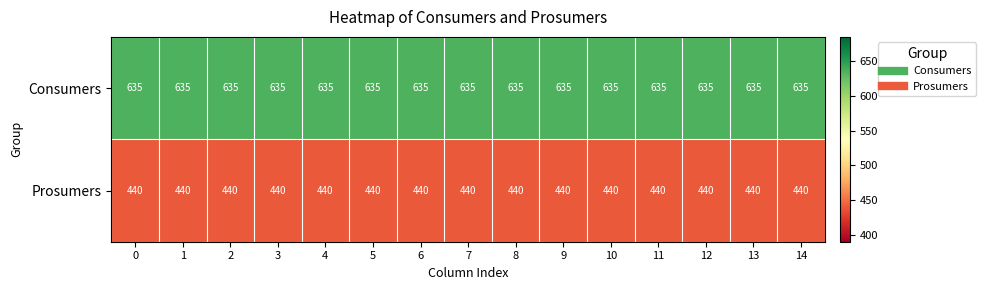

At 9, list the series in order from largest to smallest.

Consumers, Prosumers